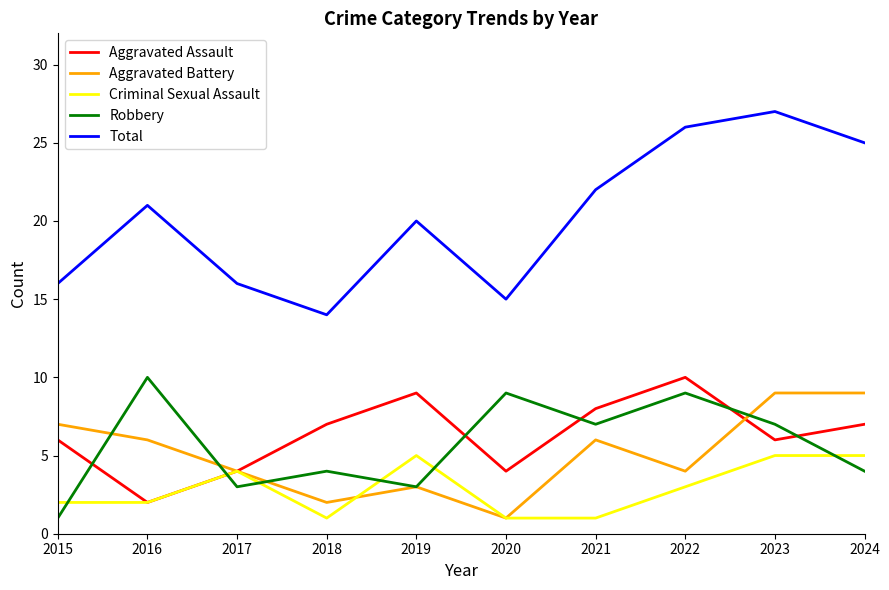

Which series has the largest range (max minus min)?

Total